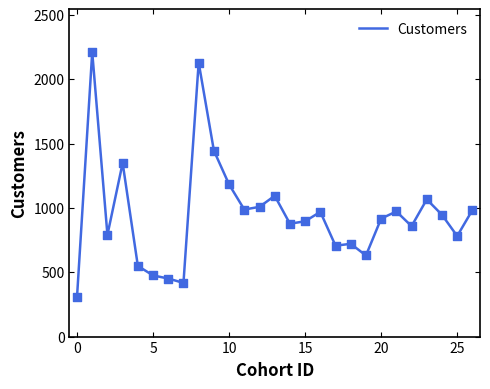

What is the maximum value shown in the chart?

2210